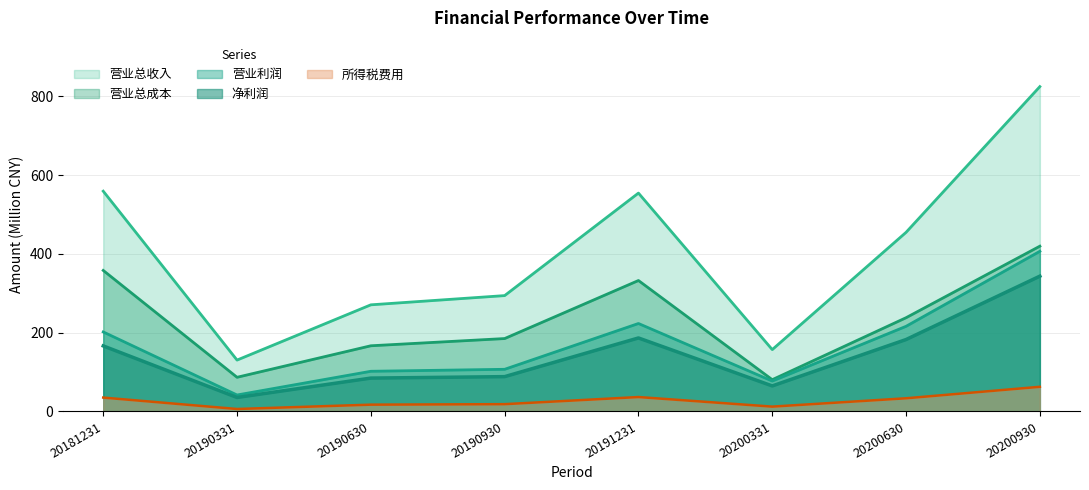

True or false: 营业总成本 and 净利润 intersect in this chart.

False